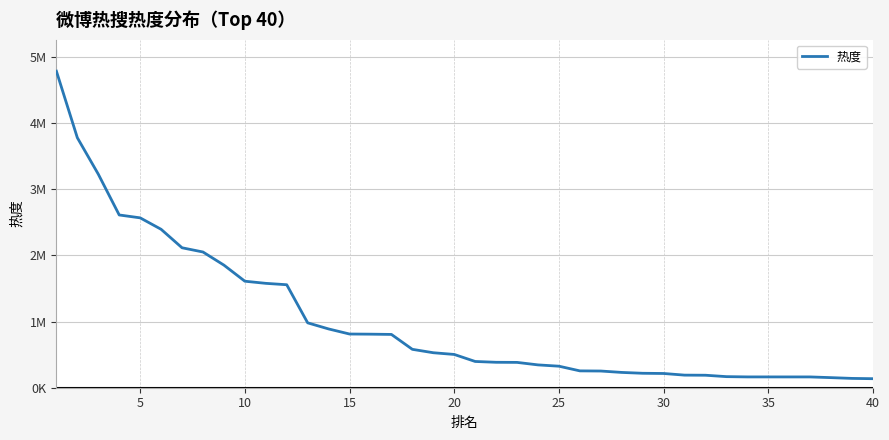

Does the chart have visible grid lines?

Yes